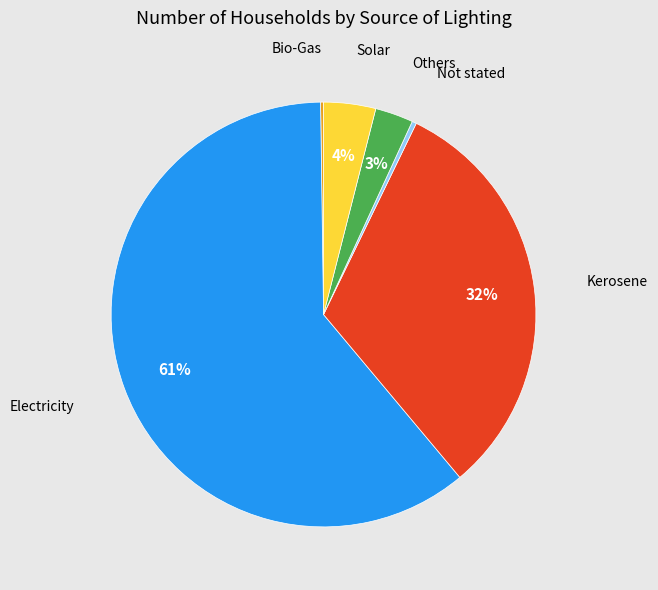

To the nearest percent, what portion does Solar represent?

4%